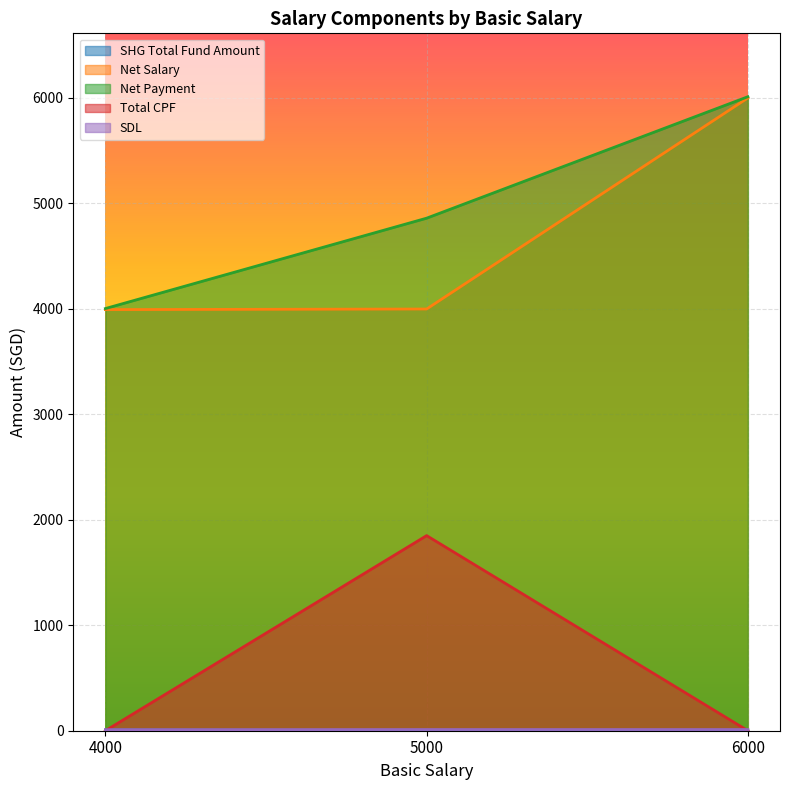

Which series has the largest total across all categories?

Net Payment